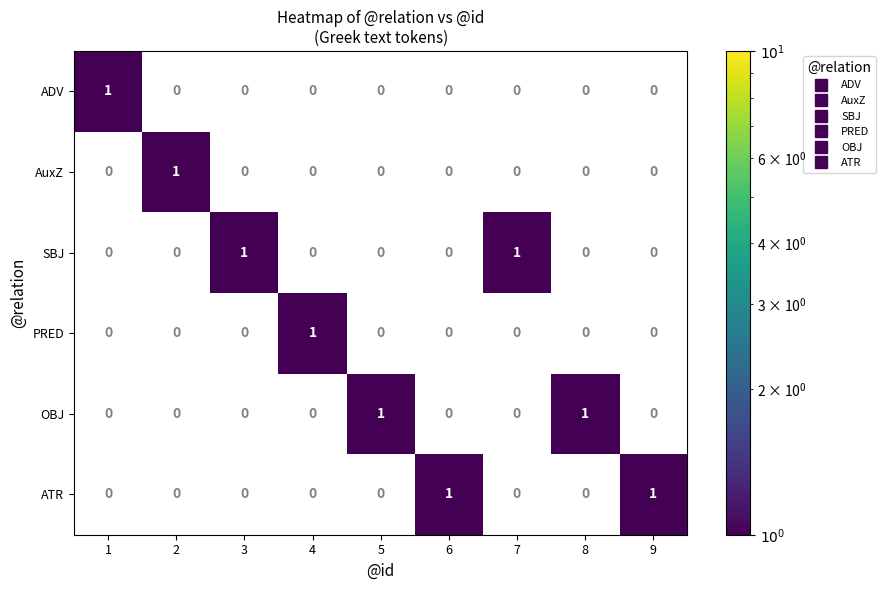

Is the value of SBJ at 6 greater than the value of ADV at 1?

No